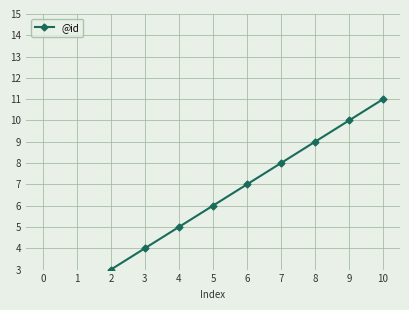

What is the difference between the maximum and second lowest values?

9